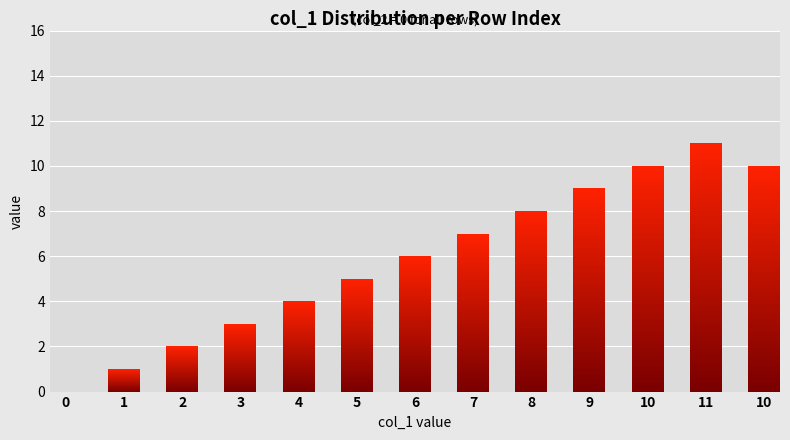

Does the chart contain stacked bars?

No